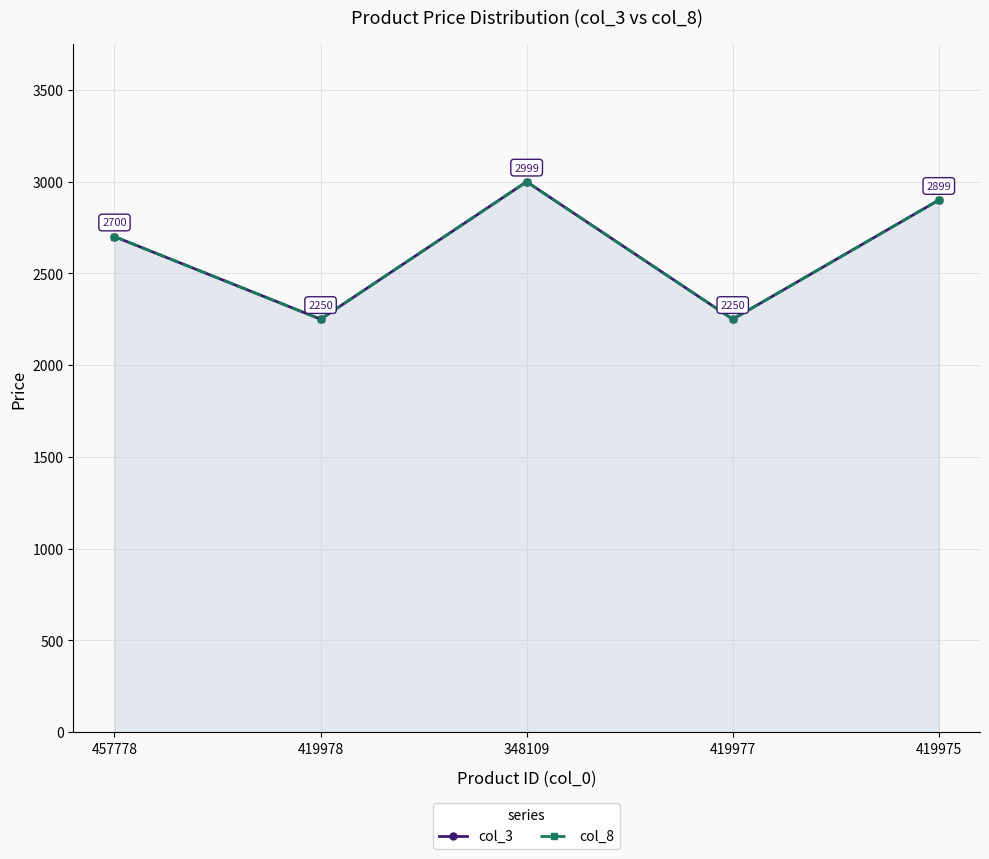

What is the difference between the maximum and minimum values in the col_8 series?

749